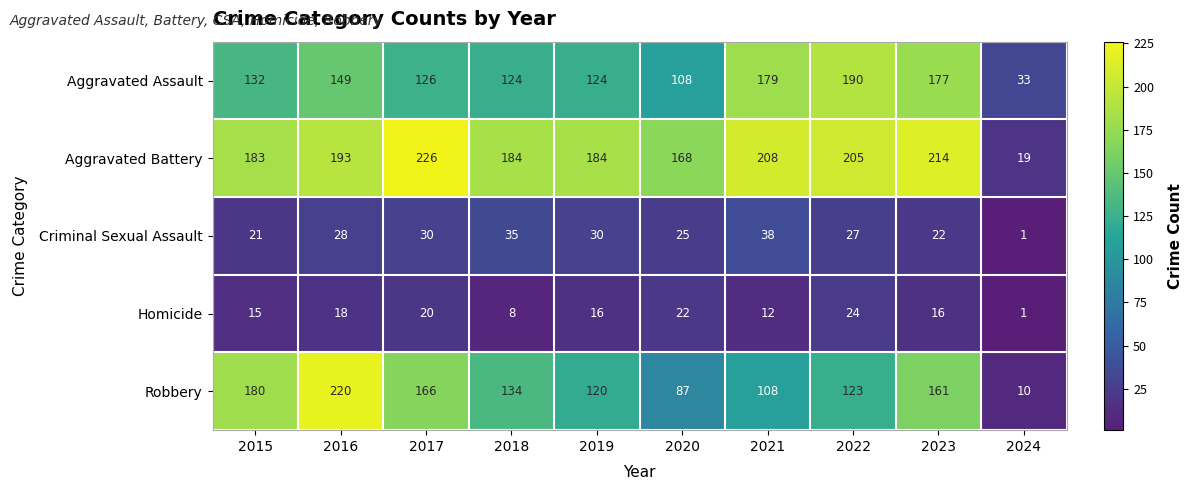

The value of Robbery at 2021 is 73. True or false?

False